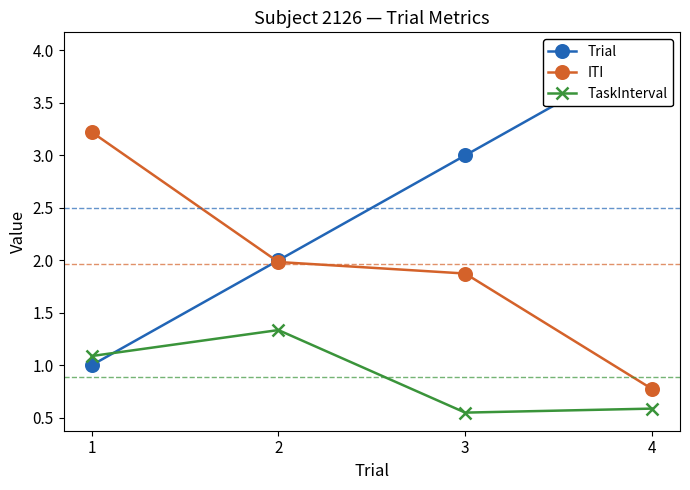

Reading left to right, what are all the values shown in this chart?

Trial: 1.0	2.0	3.0	4.0
ITI: 3.2	2.0	1.9	0.8
TaskInterval: 1.1	1.3	0.5	0.6